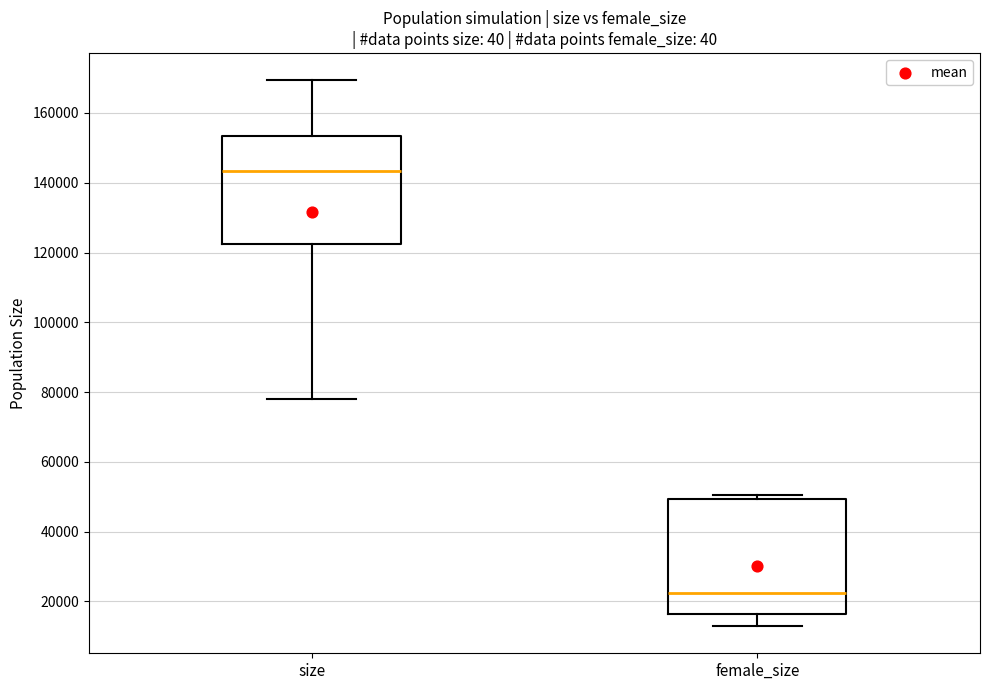

Which box's median line is the lowest?

female_size